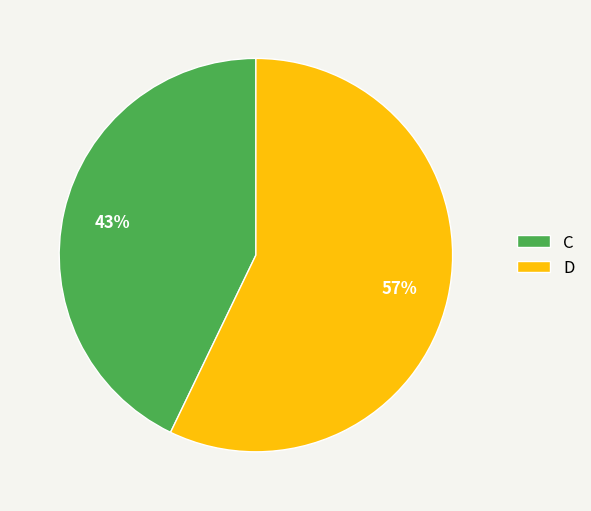

Combined, do D and C account for over 50%?

Yes